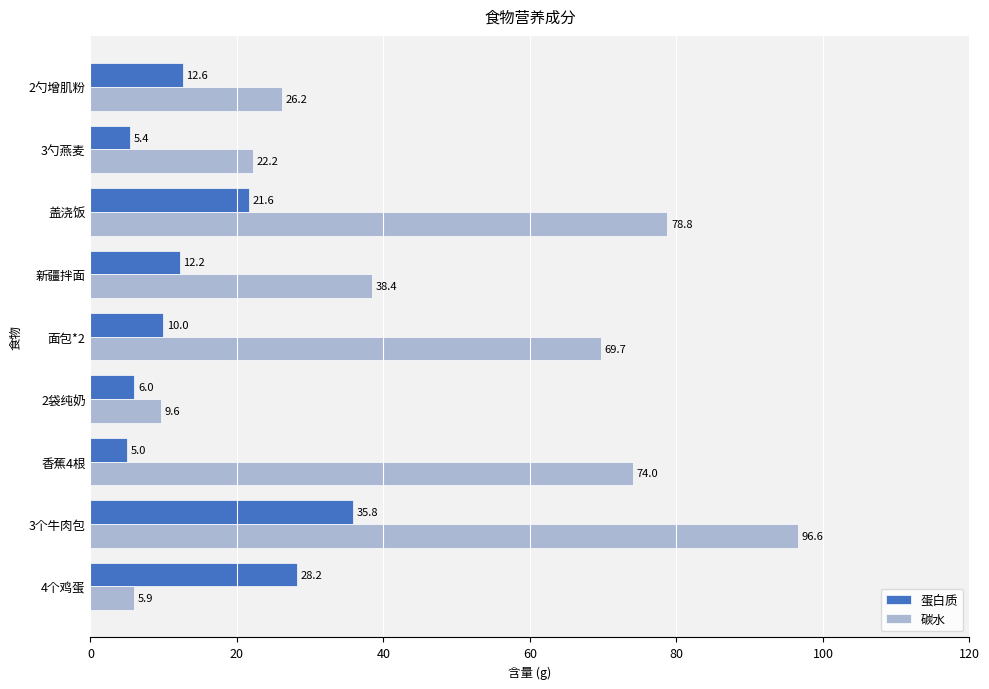

What is the difference between the second highest and minimum values in the 蛋白质 series?

23.2